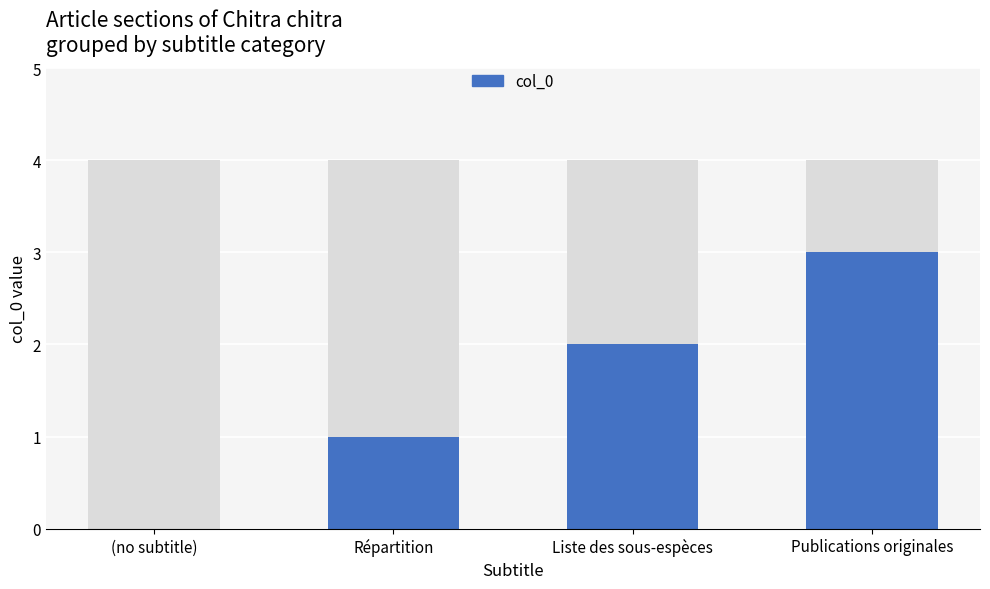

What is the sum of all values?

6